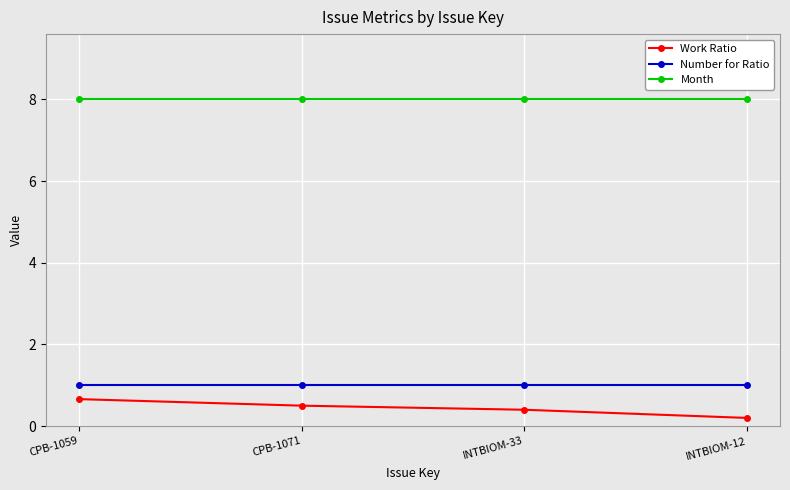

Which series changed the most between CPB-1059 and INTBIOM-33?

Work Ratio